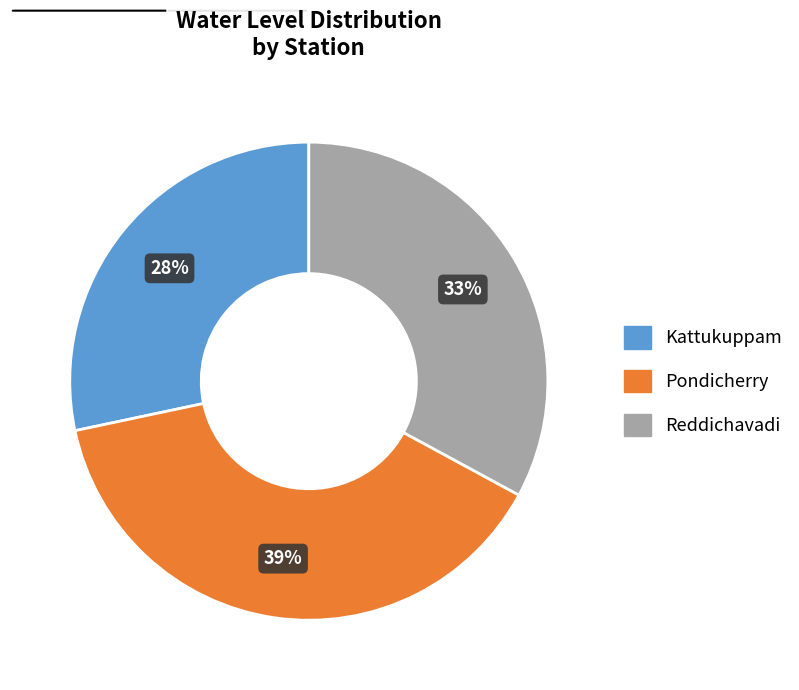

To the nearest percent, what percentage of the pie is Pondicherry?

39%